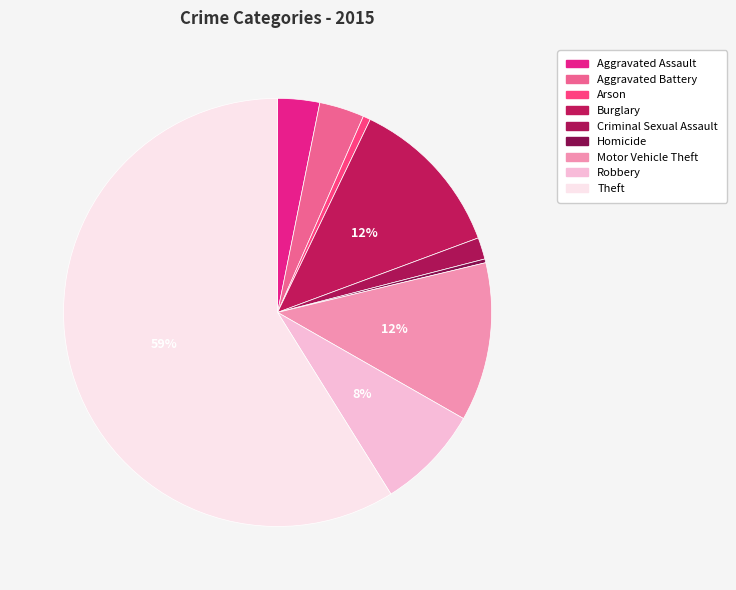

Rank the categories by value from lowest to highest.

Homicide, Arson, Criminal Sexual Assault, Aggravated Assault, Aggravated Battery, Robbery, Motor Vehicle Theft, Burglary, Theft